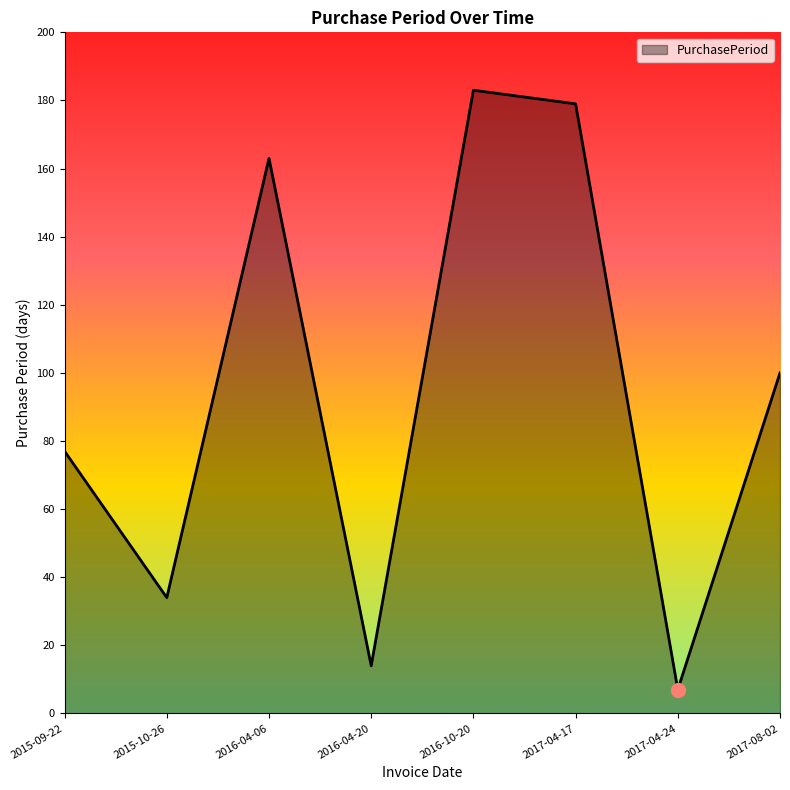

List the labels in order of value, smallest first.

2017-04-24, 2016-04-20, 2015-10-26, 2015-09-22, 2017-08-02, 2016-04-06, 2017-04-17, 2016-10-20